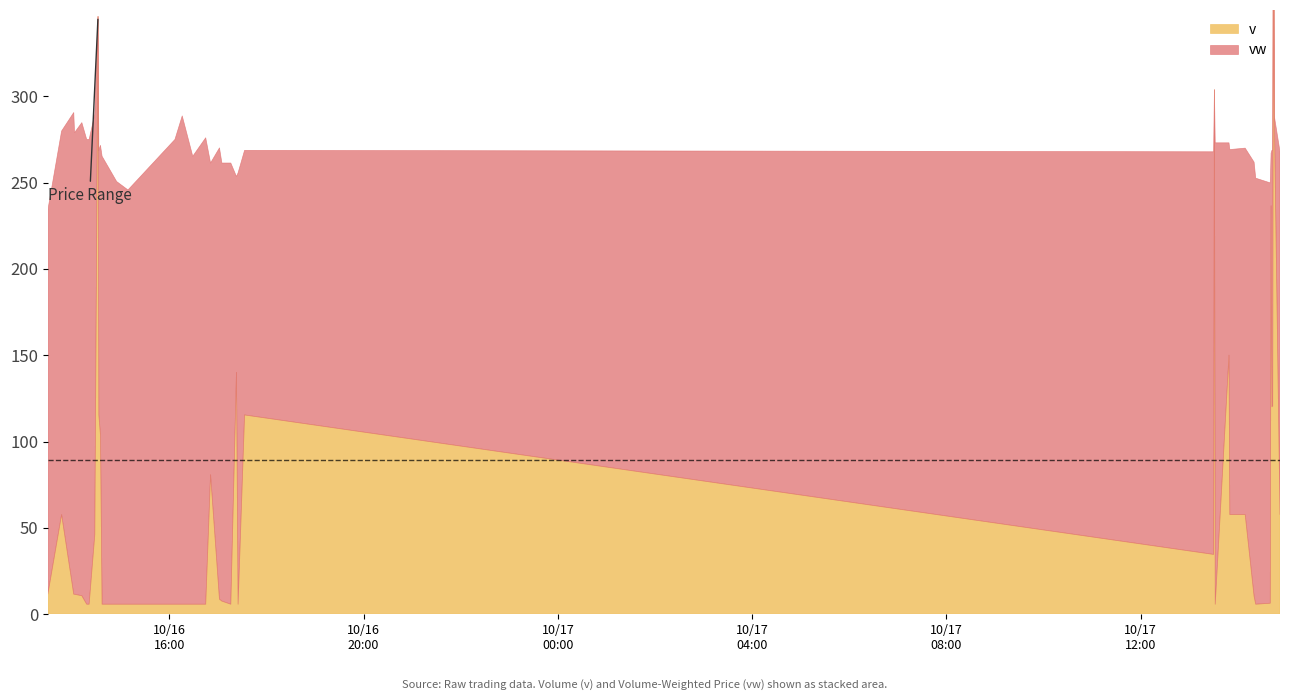

In vw, how many points are lower than both neighbors (excluding endpoints)?

10